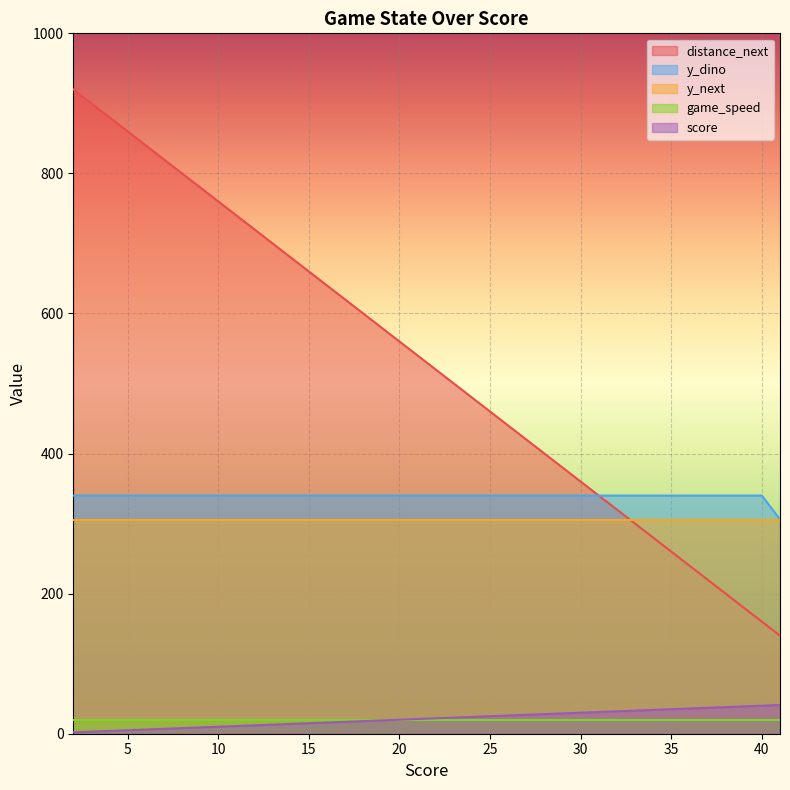

Which category has the lowest value across all series?

2